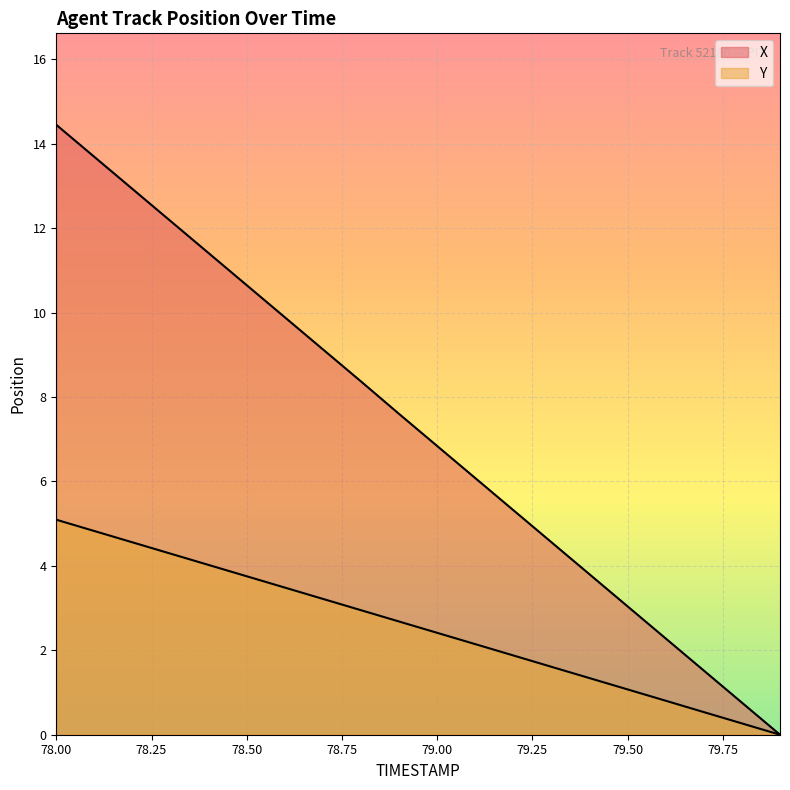

The value of Y at 79.2 is 0.9. True or false?

False